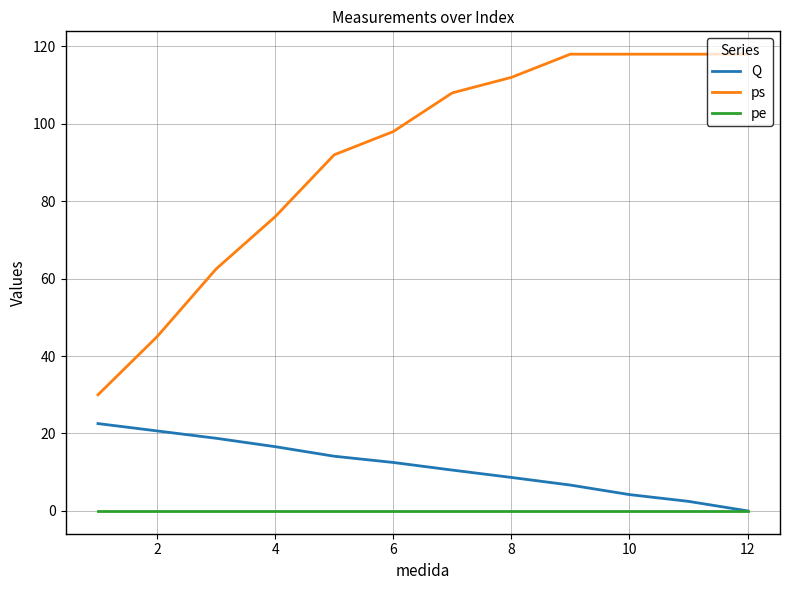

List the series in order of their peak value, lowest first.

pe, Q, ps